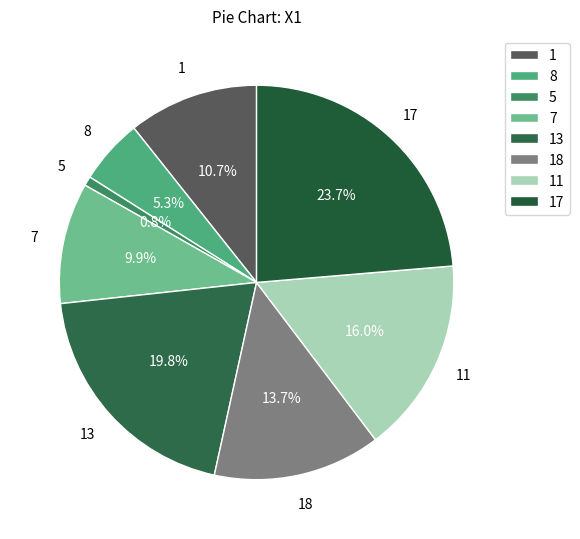

Does 13 represent more than half of the total?

No